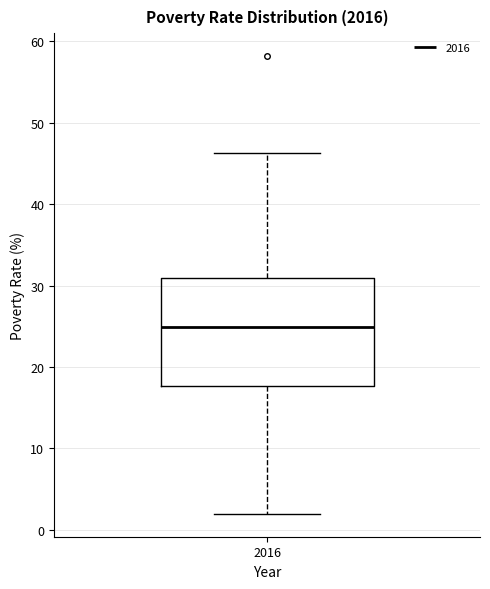

Where does the lower whisker of the box at x = 2016 end on the y-axis? The values are not printed on the chart, so give them approximately, as read against the axis.

2